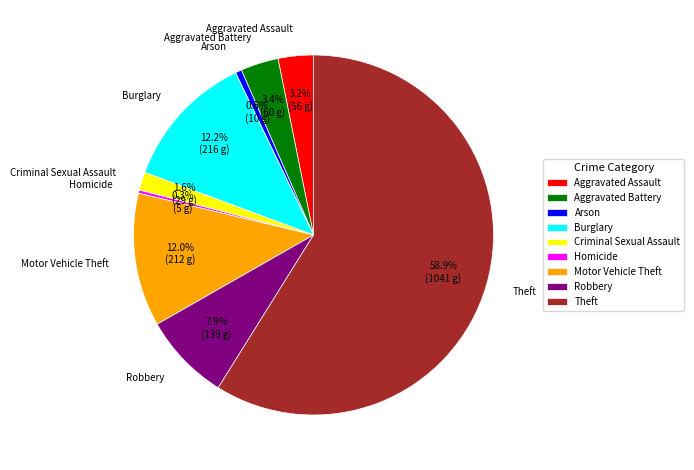

Is the sum of Motor Vehicle Theft and Theft greater than half?

Yes